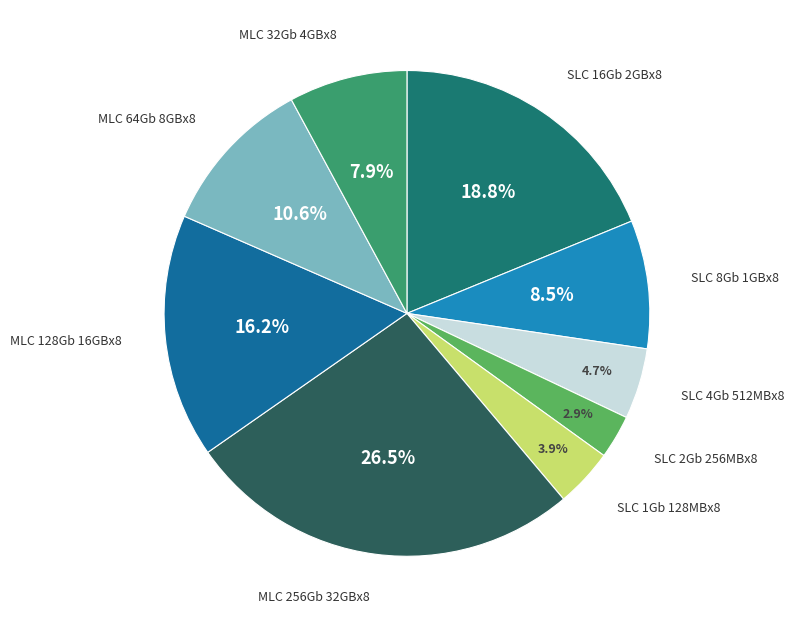

Does any single category account for the majority?

No